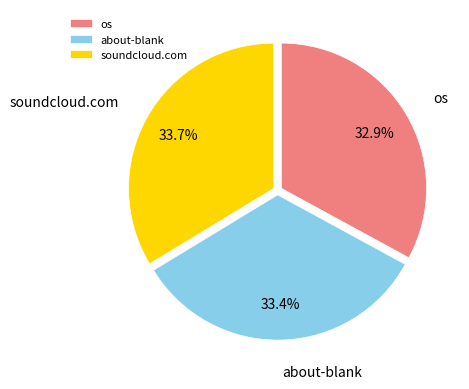

What percentage is the os slice, to the nearest percent?

33%